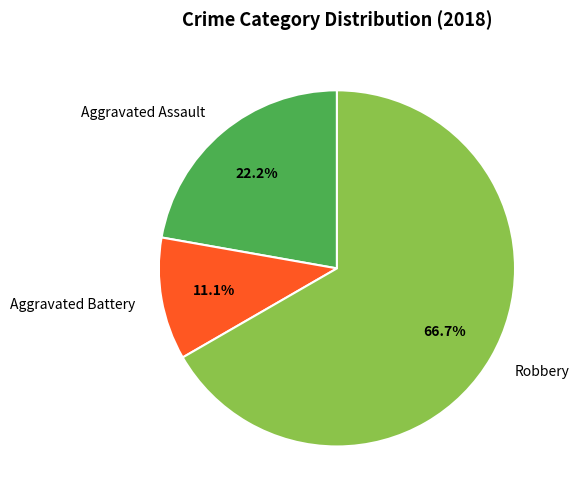

How many slices are in this pie chart?

3